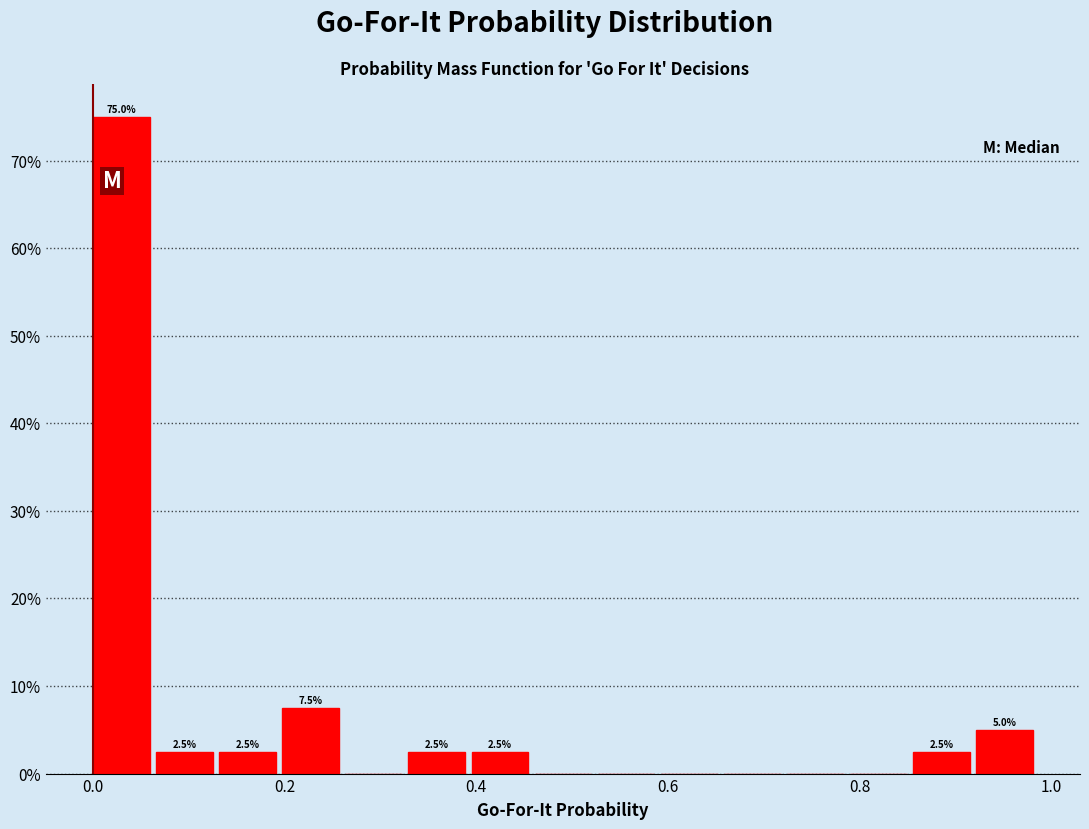

Around what value on the x-axis is the tallest bar? Give the approximate position of its centre, as read against the axis.

0.02